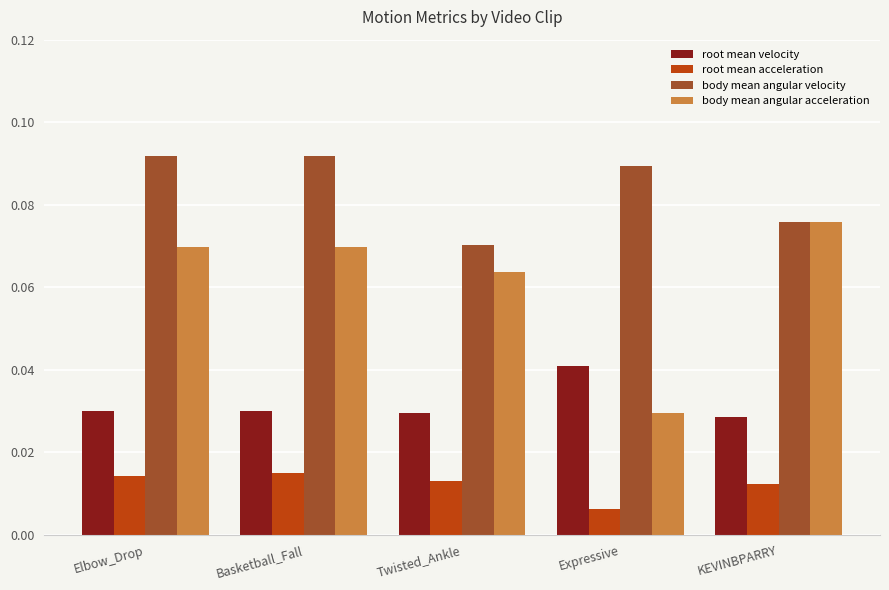

How many root mean acceleration values are between 0 and 1?

5